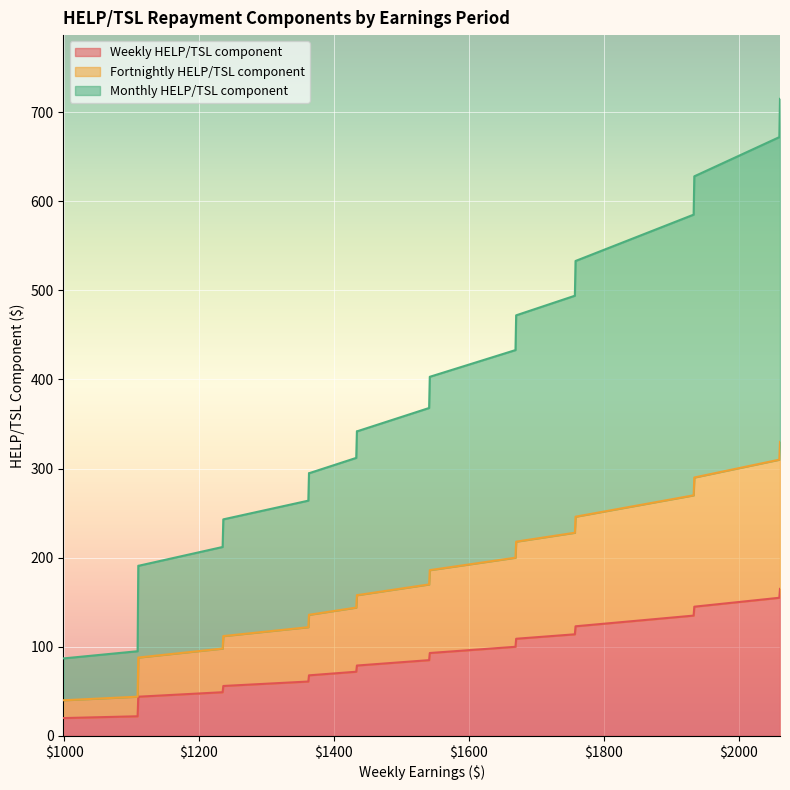

How many data points in Monthly HELP/TSL component are less than 342?

11